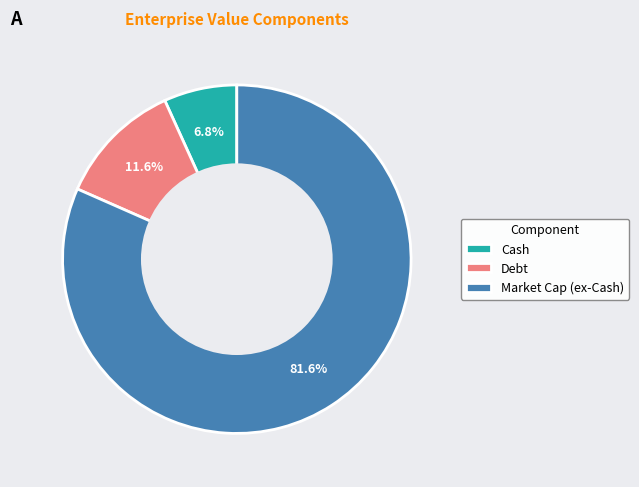

To the nearest percent, what is the average slice percentage?

33%